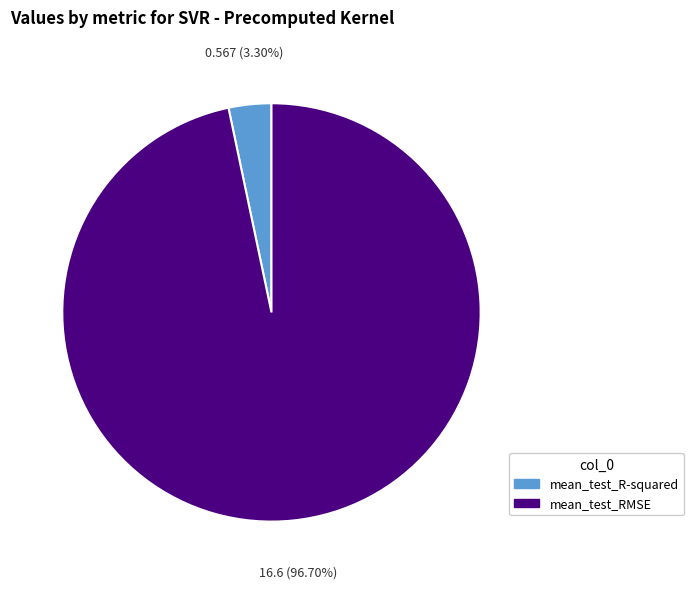

Which slice represents more than half of the pie?

mean_test_RMSE